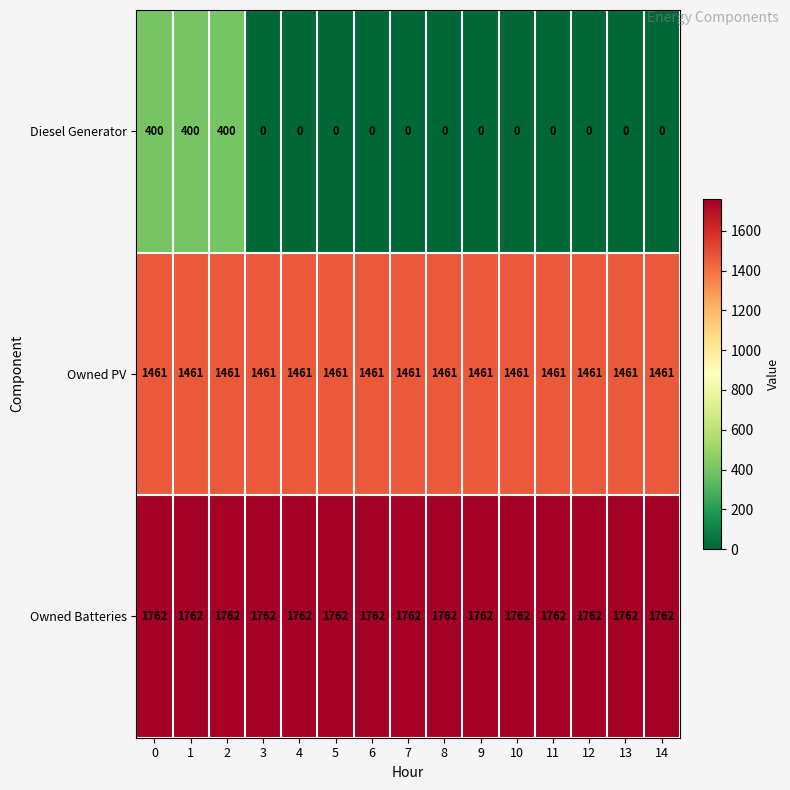

List the series in order of their overall mean, lowest first.

Diesel Generator, Owned PV, Owned Batteries